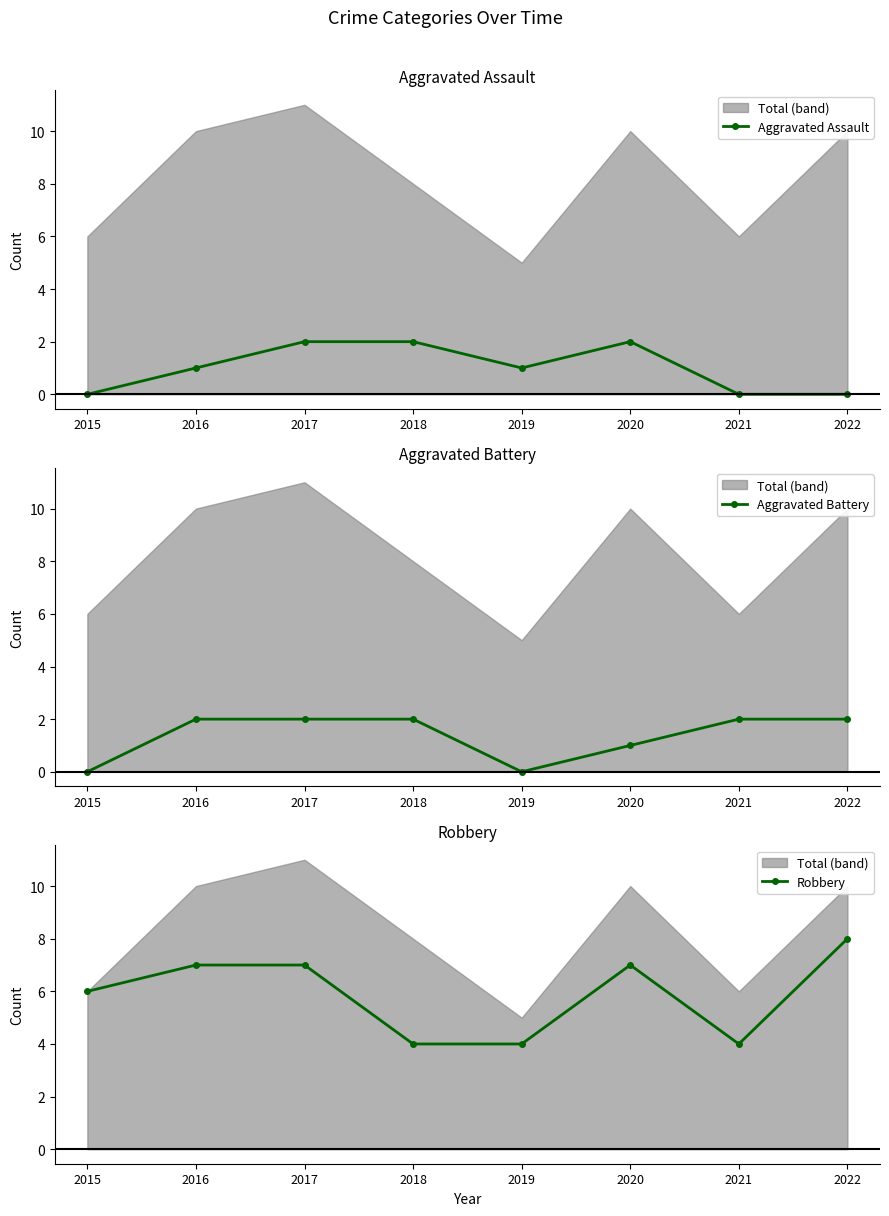

What is the value of the Aggravated Battery point at the 3rd from the left?

2